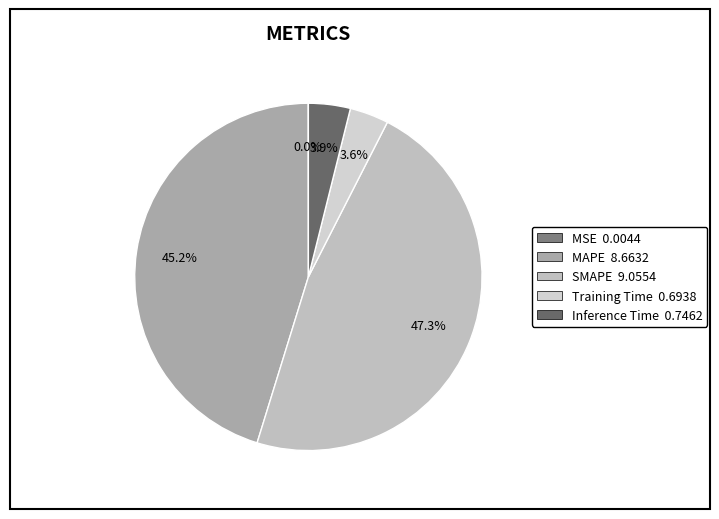

Approximately how many times larger is the value at MAPE compared to SMAPE?

1.0